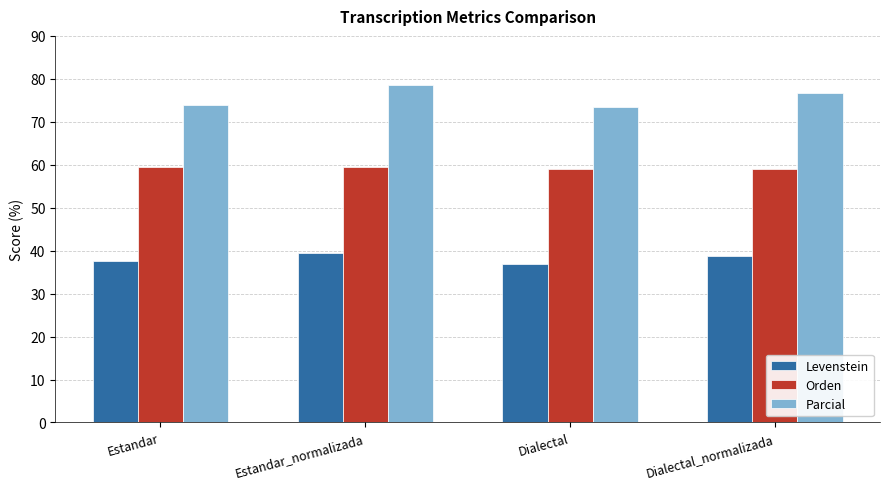

Does the chart contain any negative values?

No